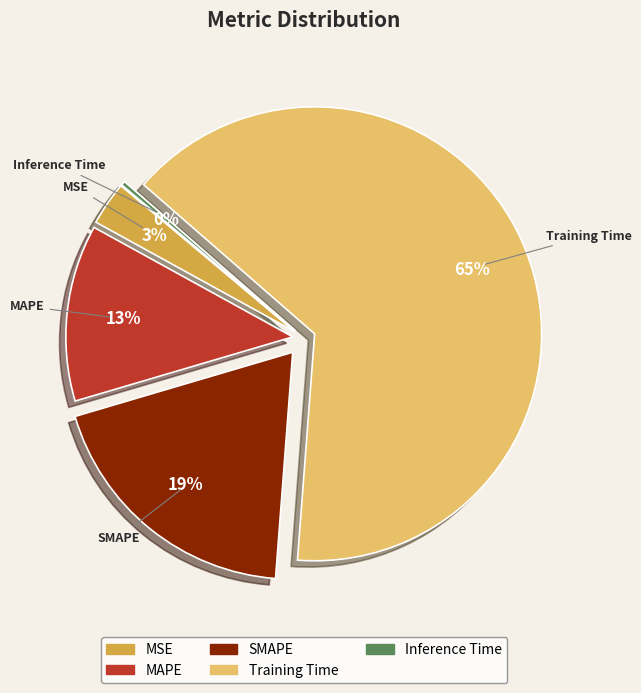

Which category has the biggest portion of the pie?

Training Time